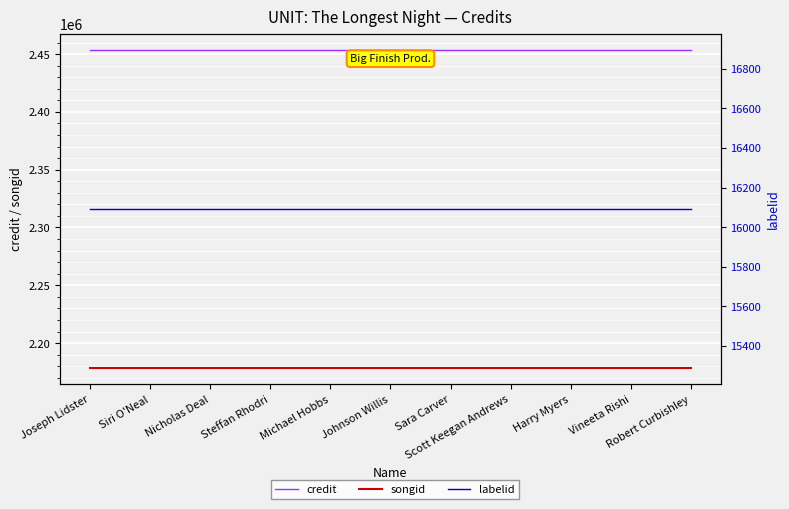

Does the chart display data point markers on the line(s)?

No